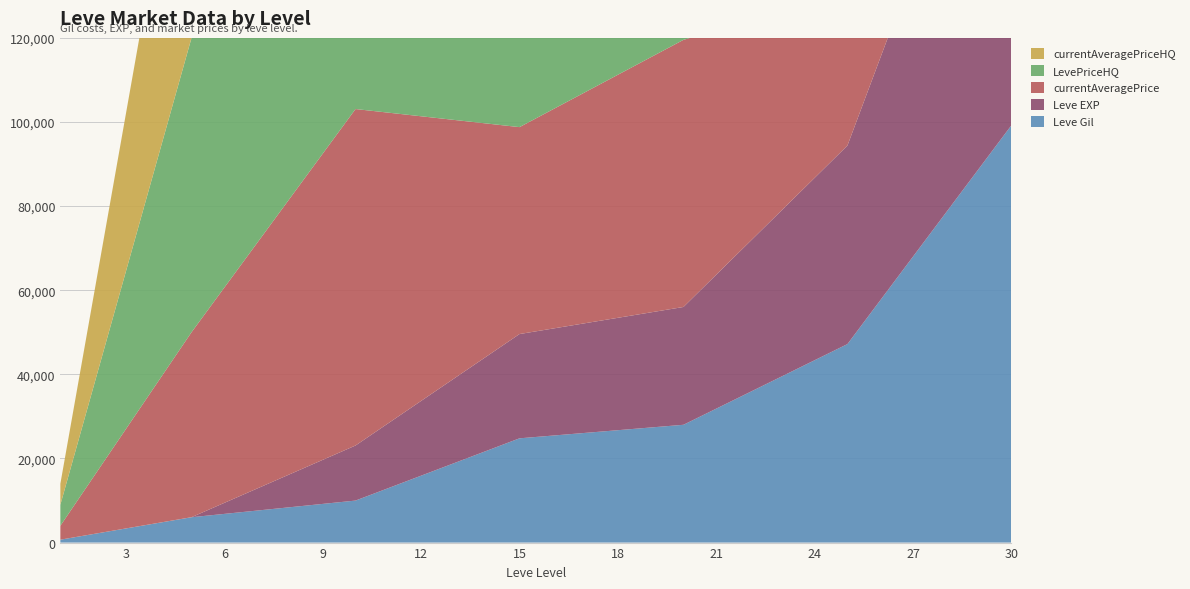

Reading left to right, what are all the values shown in this chart?

Leve Gil: 690	6030	9990	24790	28010	47200	99220
Leve EXP: 1	6	13090	24790	28010	47200	99220
currentAveragePrice: 3307	43983	80005	49202	63514	36500	30049
LevePriceHQ: 4996	70005	80005	49201	63514	5000	30049
currentAveragePriceHQ: 4995	70005	80005	49201	63514	5000	30049